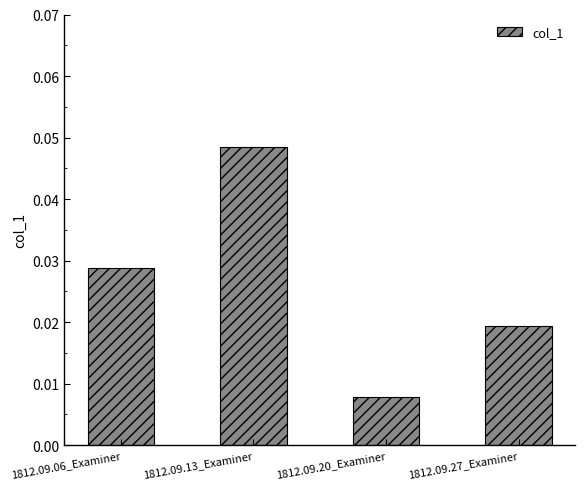

How many distinct data groups are displayed?

1